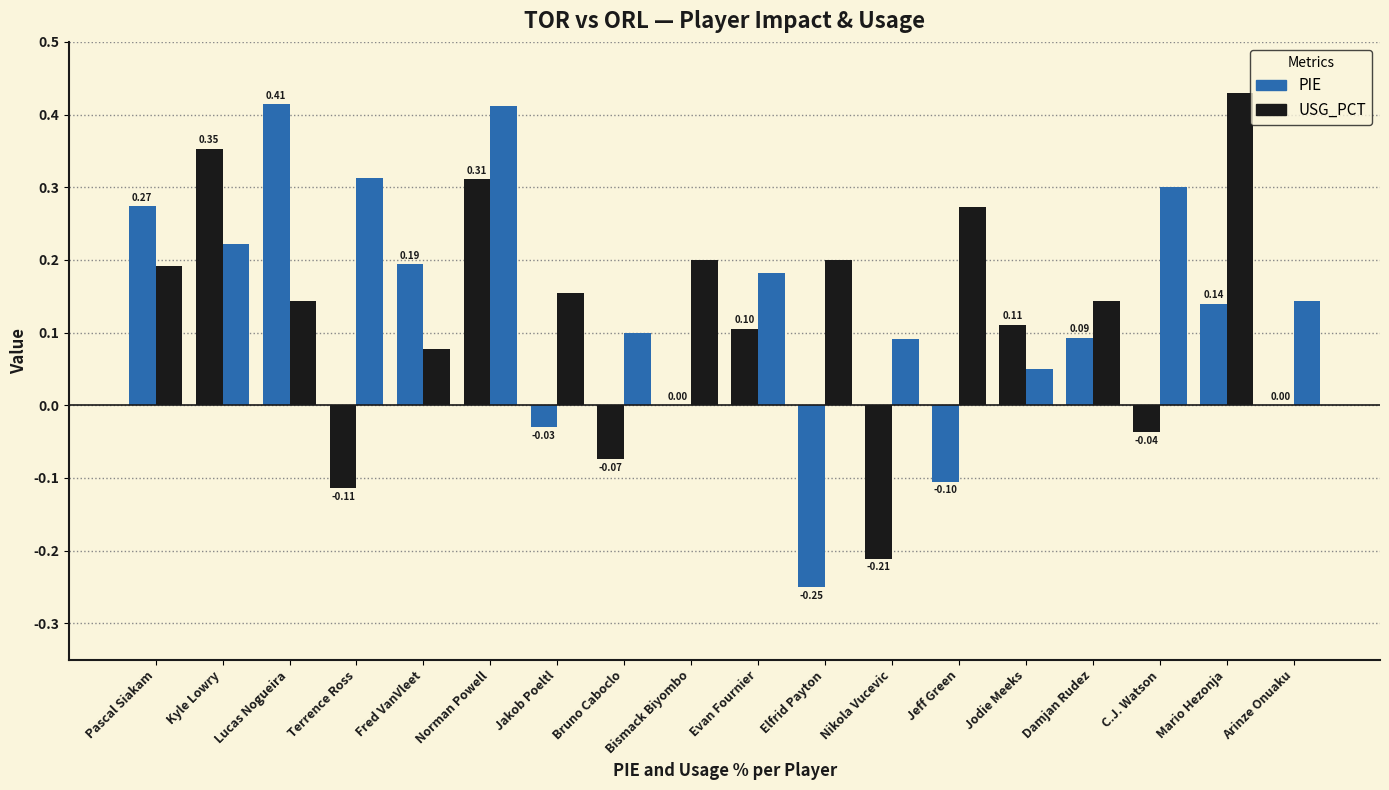

At how many categories does at least one series exceed 0?

18